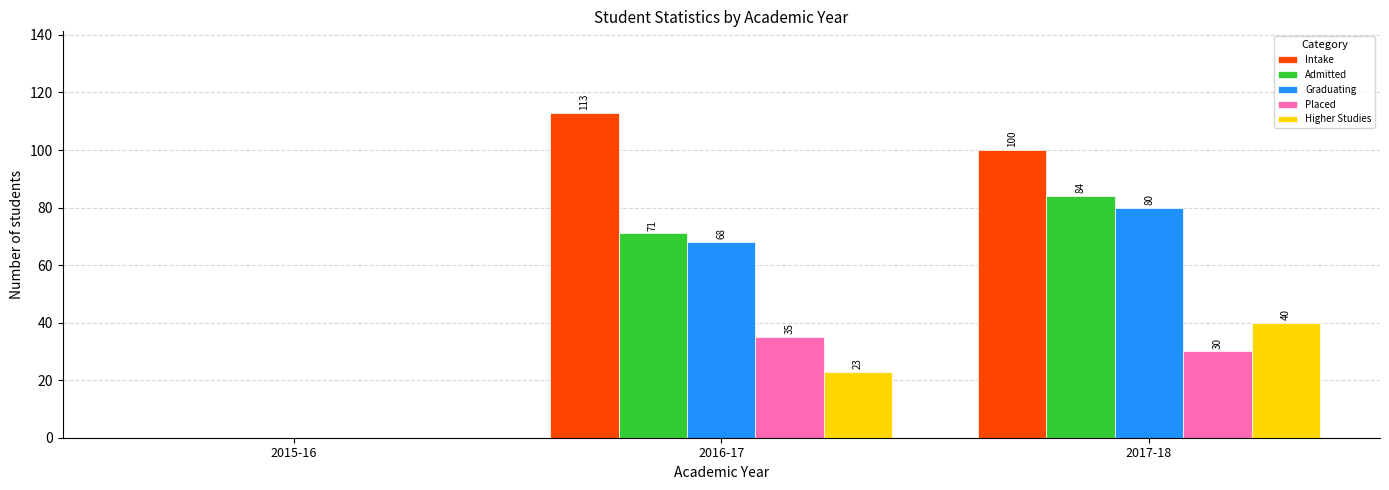

The value of Placed at 2016-17 is 35. True or false?

True